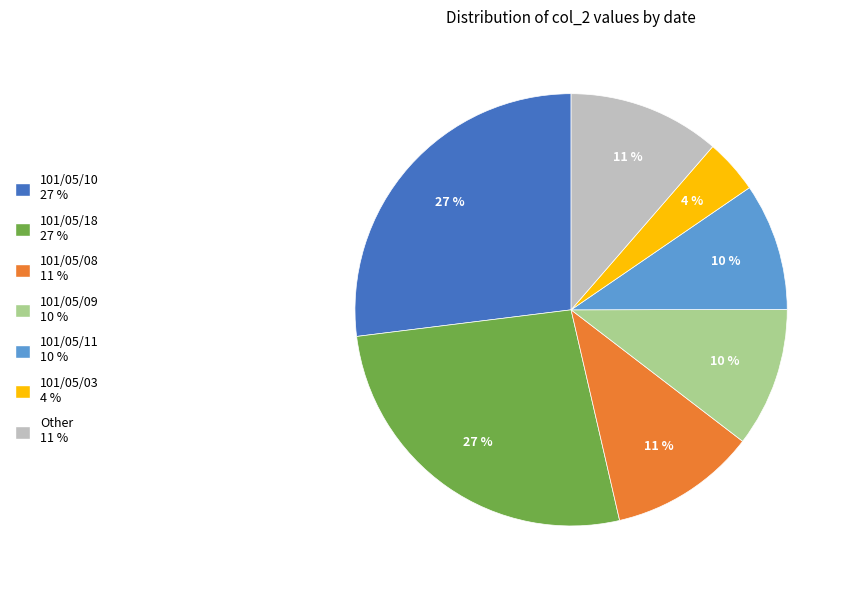

Is it true that Other 11 % is 11% of the pie?

True